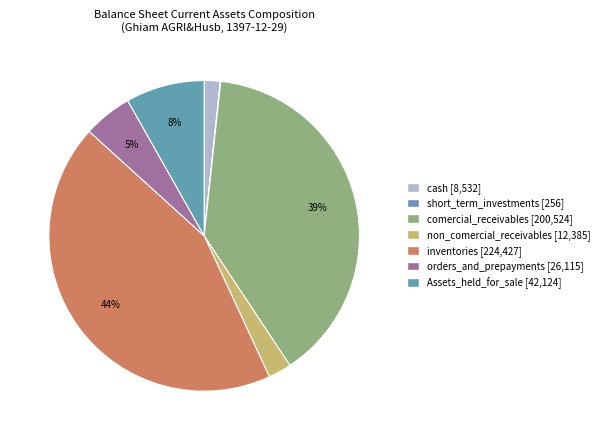

What percentage is NOT represented by inventories?

56.4%